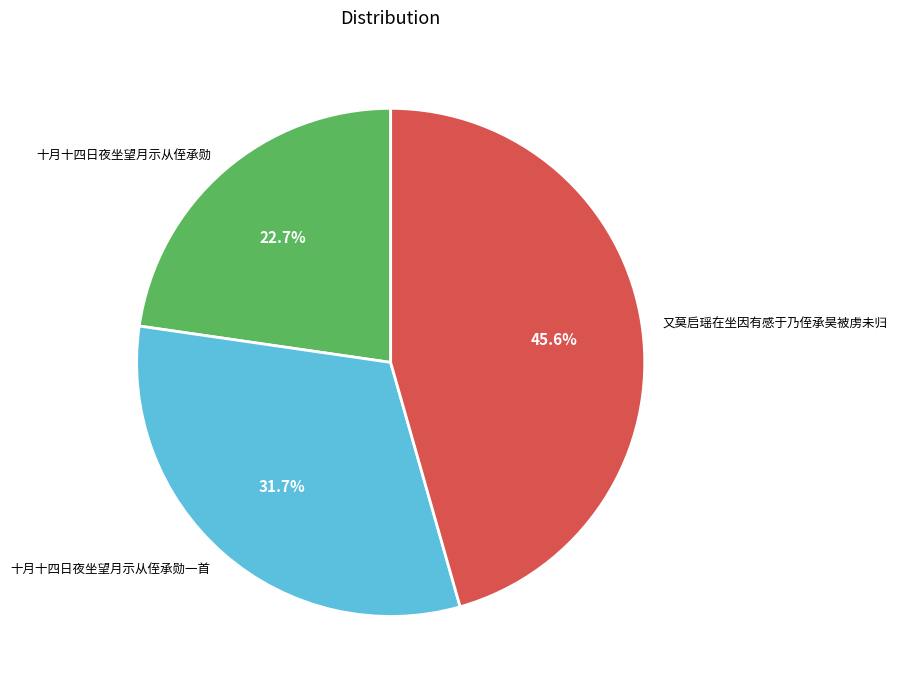

What percentage do 十月十四日夜坐望月示从侄承勋 and 又莫启瑶在坐因有感于乃侄承昊被虏未归 together represent?

68.3%